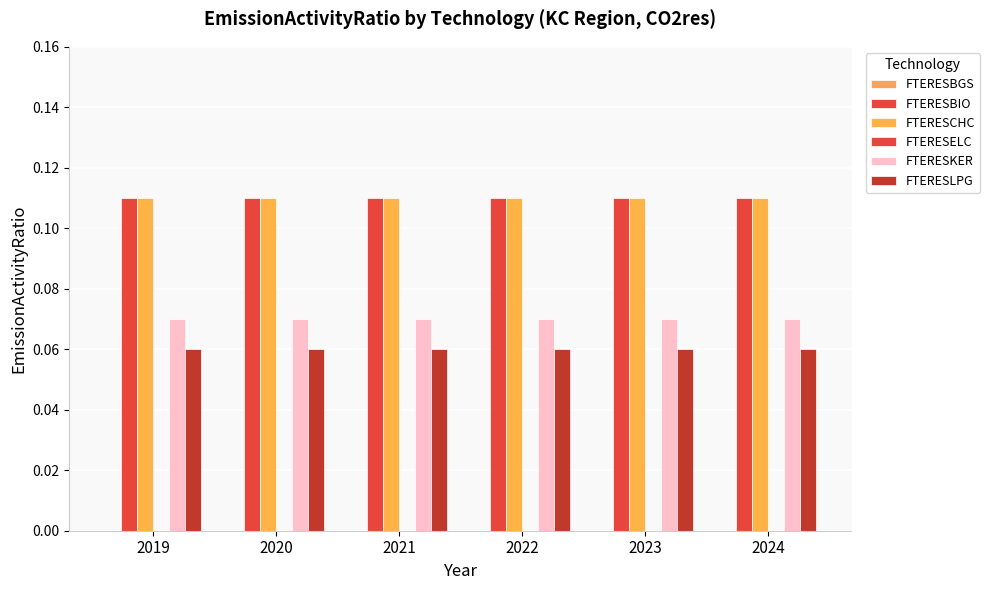

Which category has the lowest value in the FTERESKER series?

2019